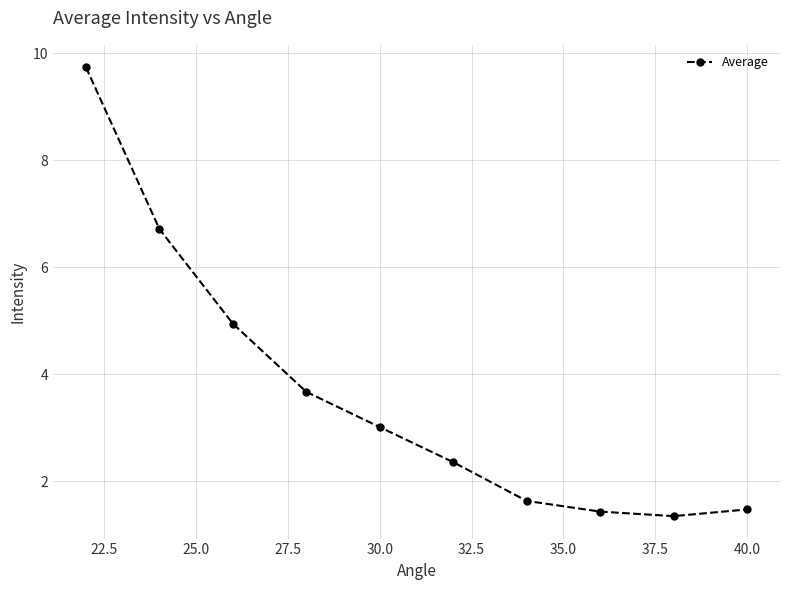

How many distinct data groups are displayed?

1